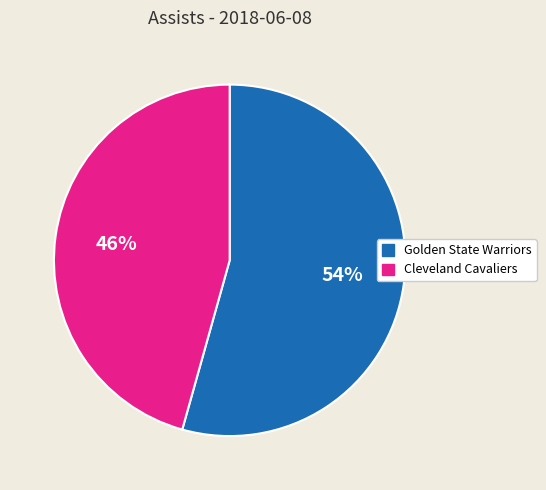

Is there a majority slice in this chart?

Yes